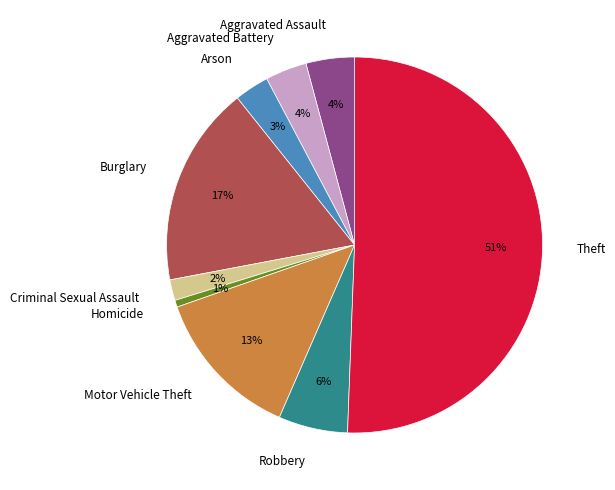

Do Homicide and Aggravated Battery together represent more than half of the pie?

No